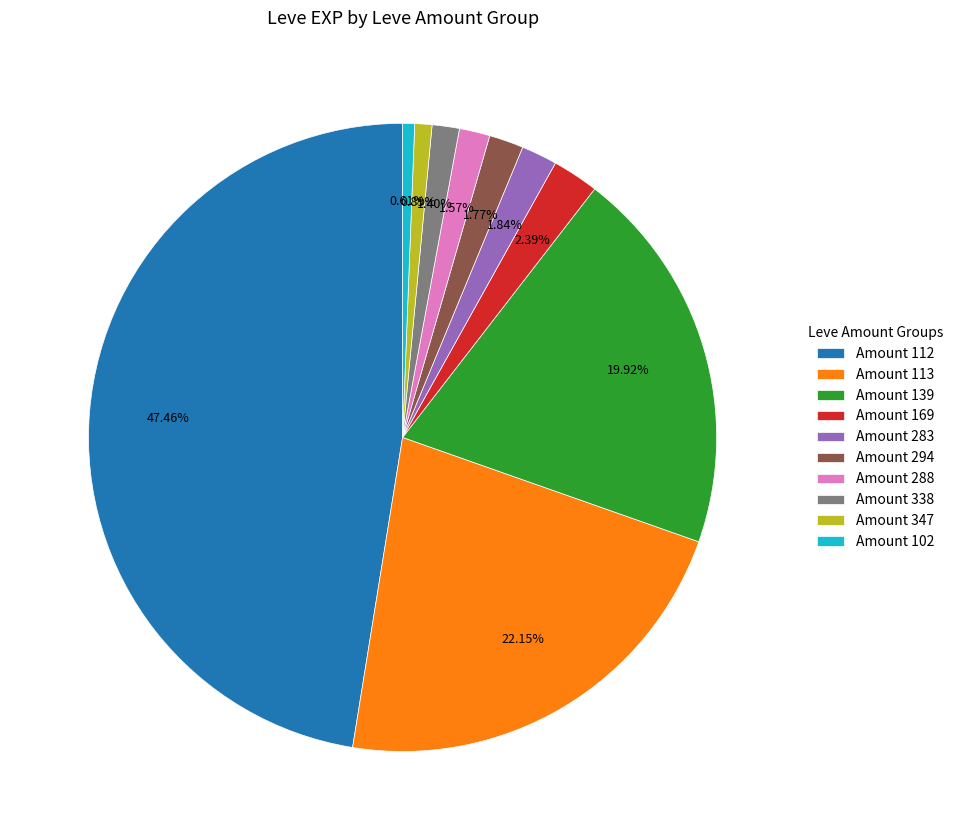

Between Amount 112 and Amount 347, which is larger?

Amount 112